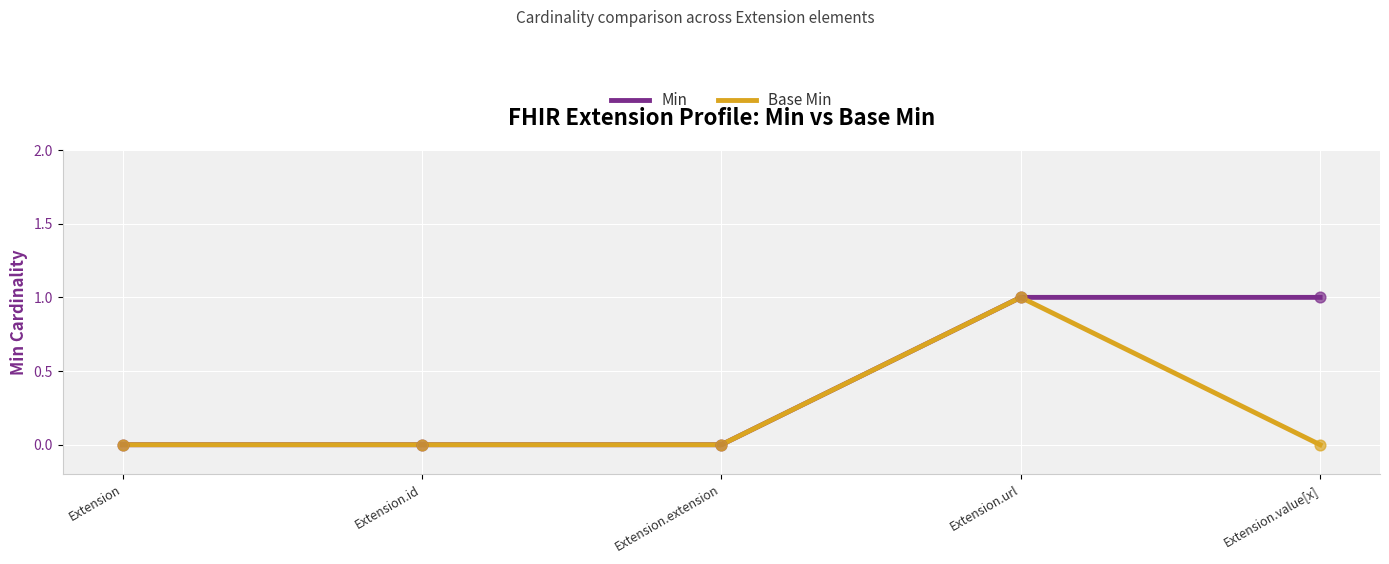

At Extension.value[x], list the series in order from smallest to largest.

Base Min, Min